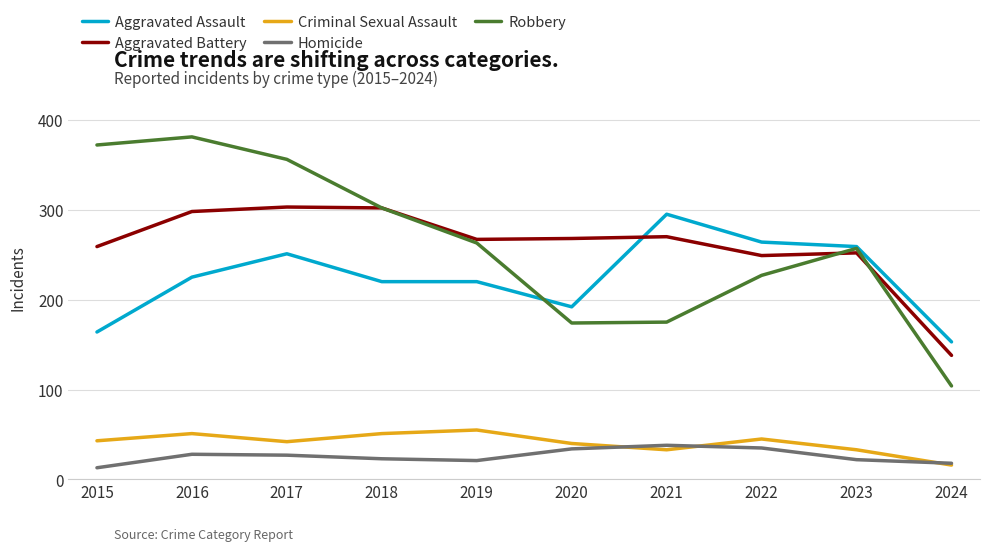

True or false: Homicide and Aggravated Battery cross at least once.

False